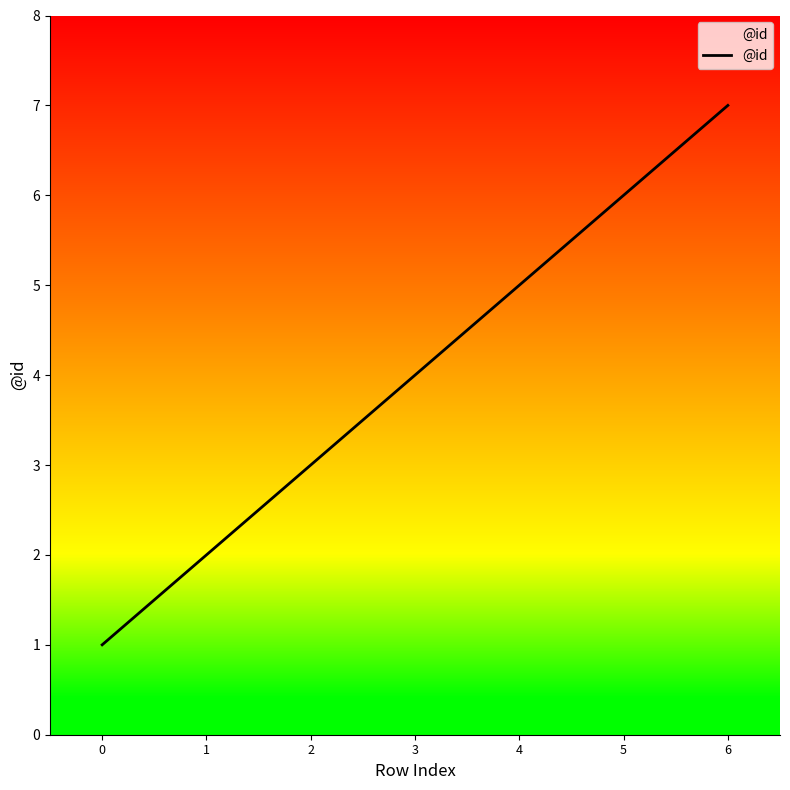

At which category does the chart reach its peak across all series?

6